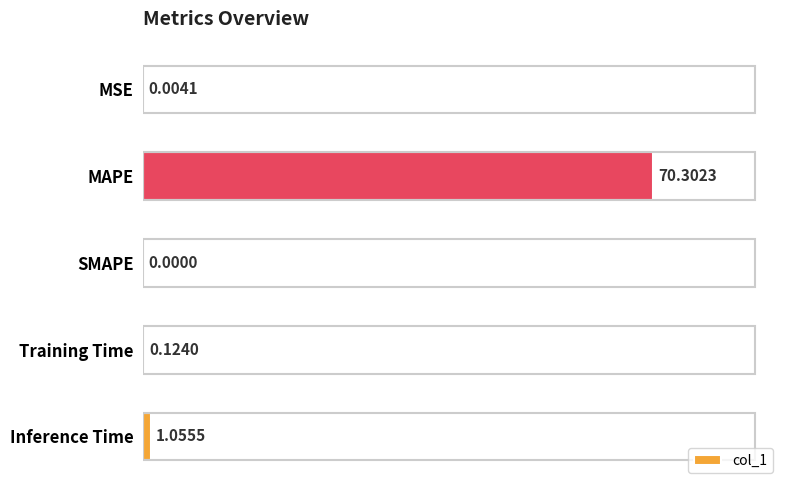

Which has a higher value, MAPE or Inference Time?

MAPE